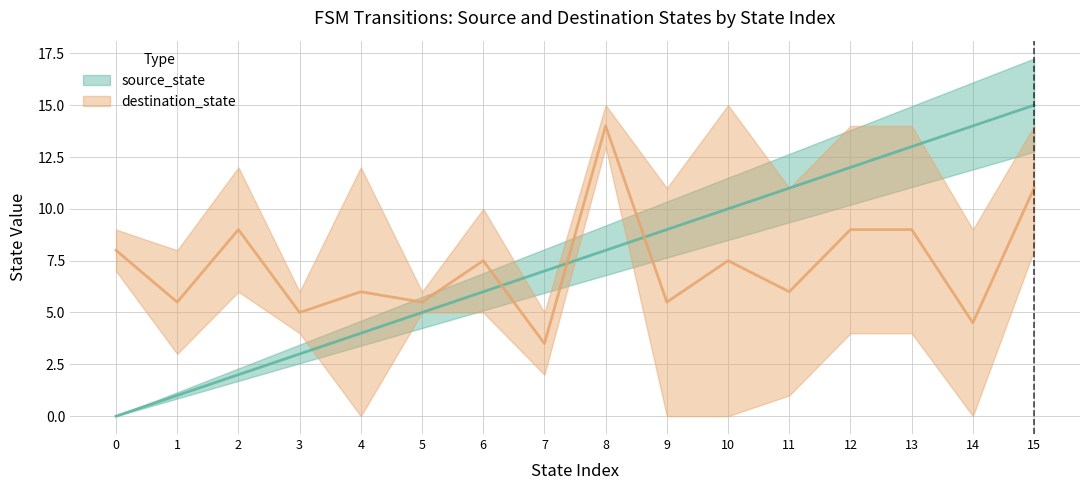

Reading left to right, list all the values displayed in this chart.

source_state: 0	0	1	1	2	2	3	3	4	4	5	5	6	6	7	7	8	8	9	9	10	10	11	11	12	12	13	13	14	14	15	15
destination_state: 7	9	8	3	12	6	6	4	0	12	5	6	10	5	2	5	13	15	0	11	0	15	1	11	14	4	4	14	0	9	8	14